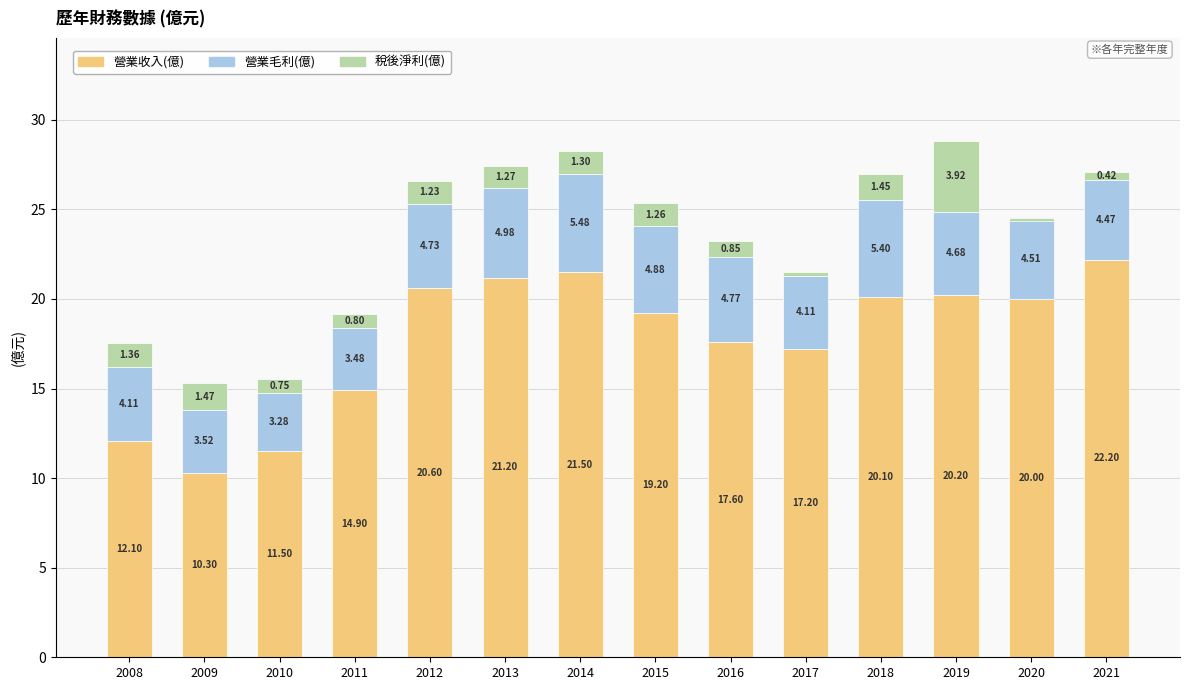

The value of 營業毛利(億) at 2021 is 2.1. True or false?

False